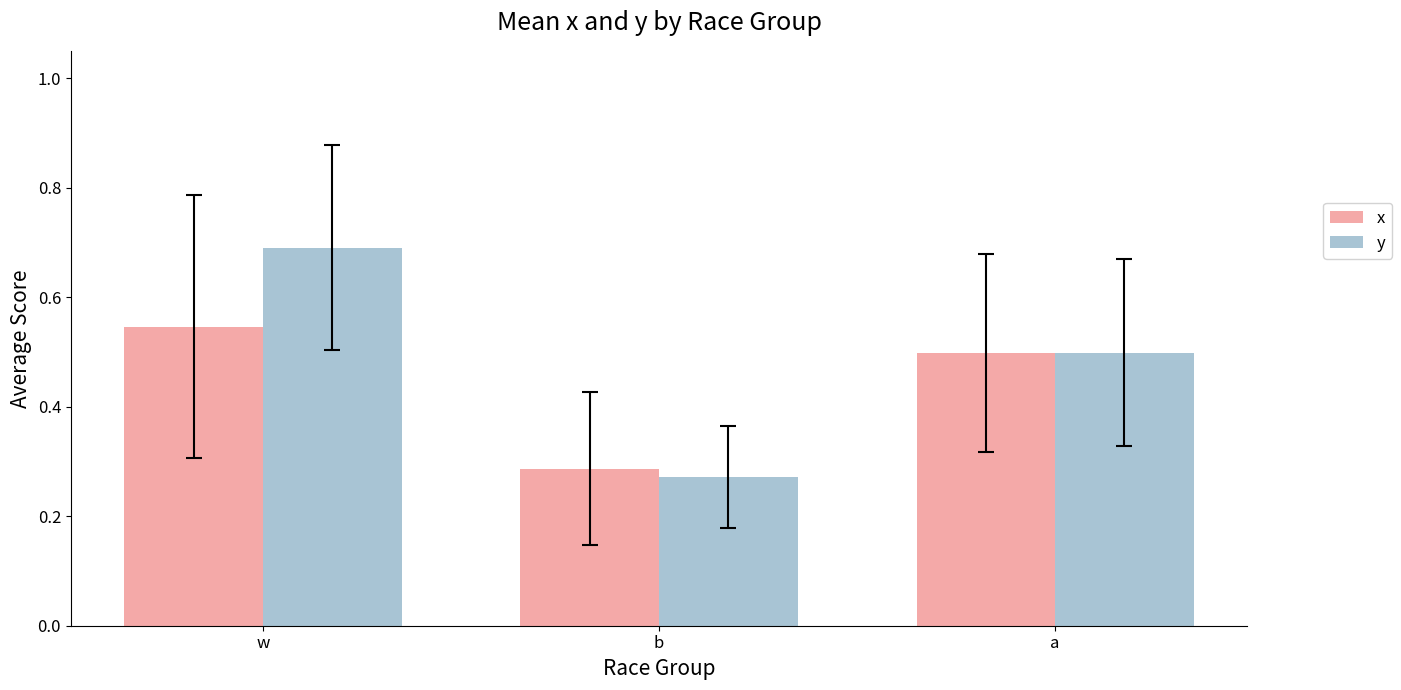

What is the difference between the maximum and minimum values in the y series?

0.4